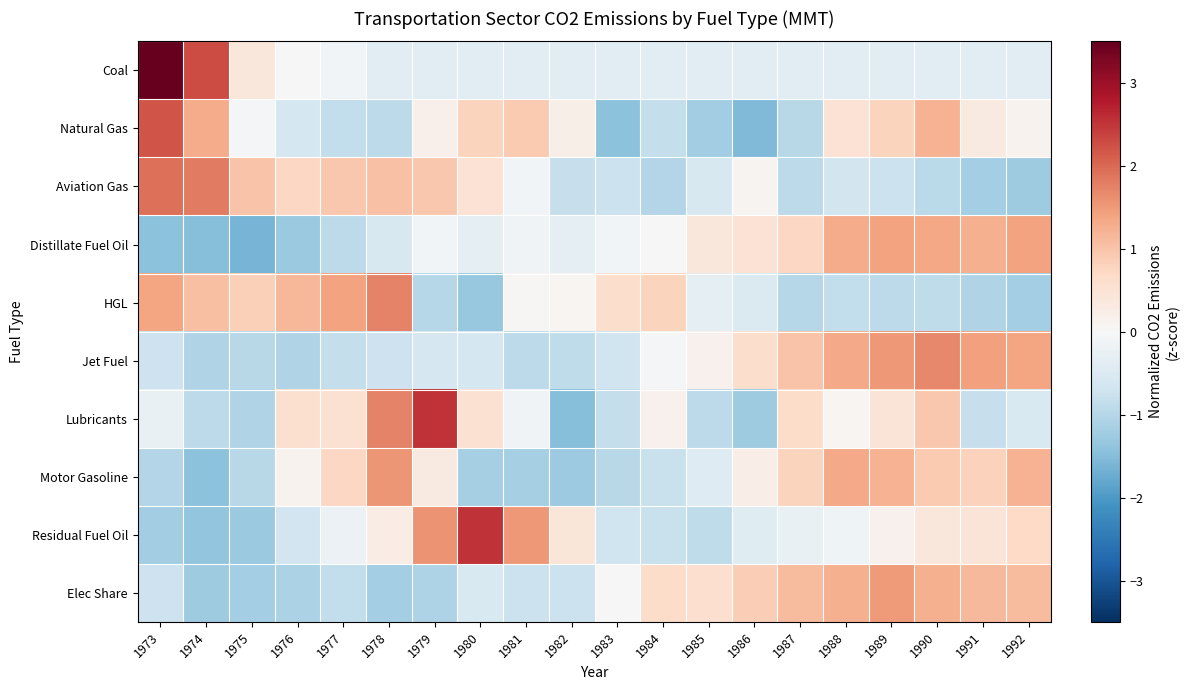

Reading right to left, list all the values displayed in this chart.

Coal: 1992=-0.4	1991=-0.4	1990=-0.4	1989=-0.4	1988=-0.4	1987=-0.4	1986=-0.4	1985=-0.4	1984=-0.4	1983=-0.4	1982=-0.4	1981=-0.4	1980=-0.4	1979=-0.4	1978=-0.4	1977=-0.1	1976=0.0	1975=0.4	1974=2.3	1973=3.5
Natural Gas: 1992=0.1	1991=0.3	1990=1.2	1989=0.8	1988=0.5	1987=-1.0	1986=-1.5	1985=-1.2	1984=-0.8	1983=-1.4	1982=0.2	1981=0.9	1980=0.8	1979=0.2	1978=-0.9	1977=-0.9	1976=-0.6	1975=-0.1	1974=1.3	1973=2.2
Aviation Gas: 1992=-1.3	1991=-1.2	1990=-1.0	1989=-0.8	1988=-0.7	1987=-0.9	1986=0.1	1985=-0.6	1984=-1.0	1983=-0.8	1982=-0.8	1981=-0.1	1980=0.5	1979=0.9	1978=1.0	1977=0.9	1976=0.7	1975=1.0	1974=1.8	1973=1.9
Distillate Fuel Oil: 1992=1.4	1991=1.2	1990=1.4	1989=1.4	1988=1.3	1987=0.7	1986=0.5	1985=0.4	1984=-0.0	1983=-0.1	1982=-0.3	1981=-0.1	1980=-0.3	1979=-0.1	1978=-0.5	1977=-0.9	1976=-1.3	1975=-1.6	1974=-1.5	1973=-1.4
HGL: 1992=-1.2	1991=-1.0	1990=-0.9	1989=-0.9	1988=-0.9	1987=-1.0	1986=-0.5	1985=-0.3	1984=0.8	1983=0.6	1982=0.1	1981=0.0	1980=-1.3	1979=-1.0	1978=1.7	1977=1.4	1976=1.2	1975=0.8	1974=1.0	1973=1.4
Jet Fuel: 1992=1.4	1991=1.4	1990=1.7	1989=1.5	1988=1.3	1987=1.0	1986=0.6	1985=0.2	1984=-0.0	1983=-0.7	1982=-0.9	1981=-0.9	1980=-0.6	1979=-0.6	1978=-0.7	1977=-0.8	1976=-1.0	1975=-1.0	1974=-1.0	1973=-0.7
Lubricants: 1992=-0.5	1991=-0.8	1990=0.9	1989=0.5	1988=0.1	1987=0.6	1986=-1.2	1985=-0.9	1984=0.2	1983=-0.8	1982=-1.5	1981=-0.1	1980=0.5	1979=2.5	1978=1.7	1977=0.5	1976=0.5	1975=-1.1	1974=-0.9	1973=-0.3
Motor Gasoline: 1992=1.2	1991=0.8	1990=0.9	1989=1.2	1988=1.3	1987=0.8	1986=0.2	1985=-0.5	1984=-0.8	1983=-1.0	1982=-1.3	1981=-1.2	1980=-1.1	1979=0.3	1978=1.5	1977=0.7	1976=0.1	1975=-1.0	1974=-1.4	1973=-1.0
Residual Fuel Oil: 1992=0.7	1991=0.4	1990=0.4	1989=0.1	1988=-0.1	1987=-0.3	1986=-0.4	1985=-0.9	1984=-0.8	1983=-0.7	1982=0.4	1981=1.5	1980=2.5	1979=1.6	1978=0.2	1977=-0.2	1976=-0.7	1975=-1.3	1974=-1.4	1973=-1.2
Elec Share: 1992=1.1	1991=1.1	1990=1.2	1989=1.5	1988=1.3	1987=1.1	1986=0.9	1985=0.6	1984=0.6	1983=0.0	1982=-0.8	1981=-0.7	1980=-0.5	1979=-1.1	1978=-1.2	1977=-0.9	1976=-1.1	1975=-1.2	1974=-1.2	1973=-0.7